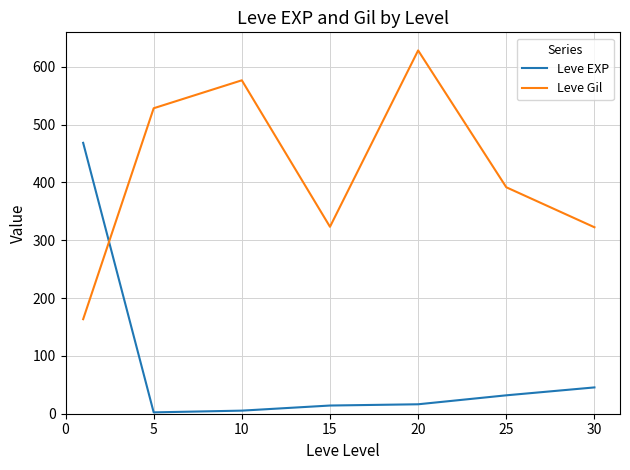

Which series has the largest total across all categories?

Leve Gil